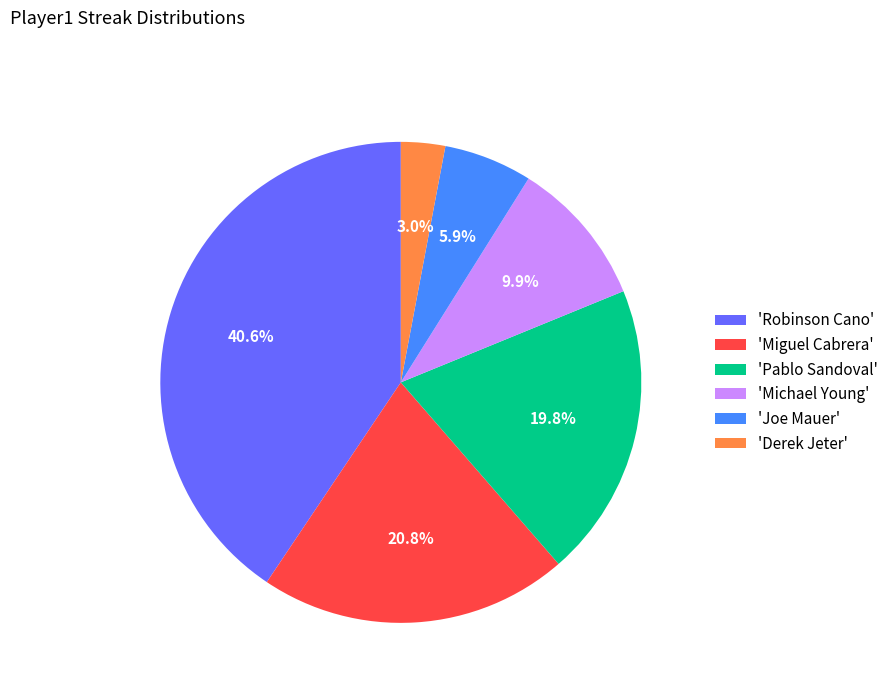

Count the number of slices in the pie.

6